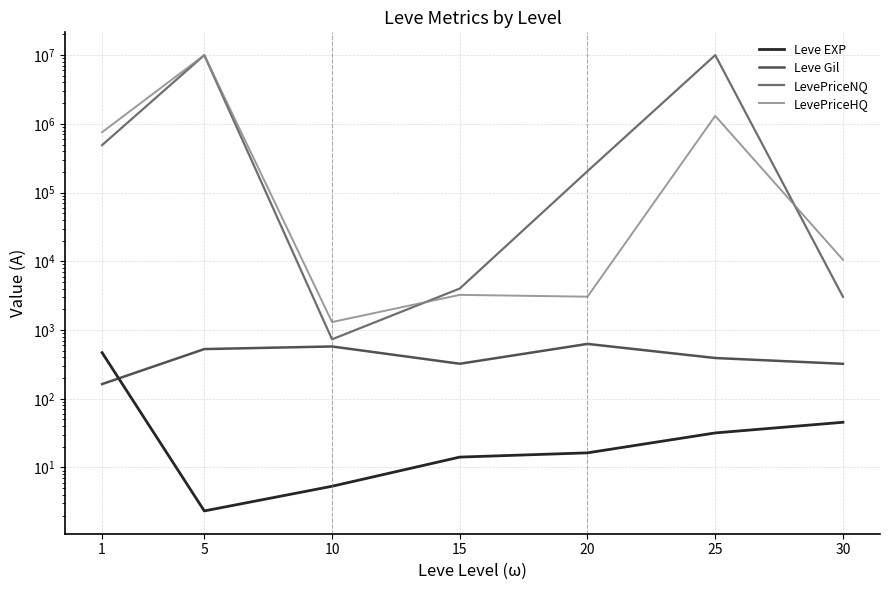

At which label is Leve EXP closest to 235?

30